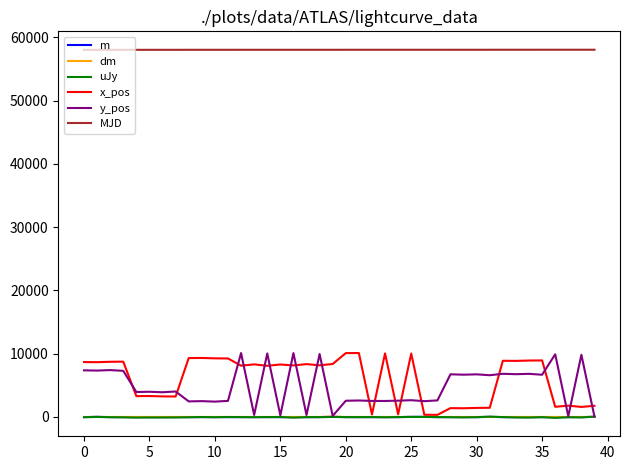

What is the average value of the uJy series?

-31.8